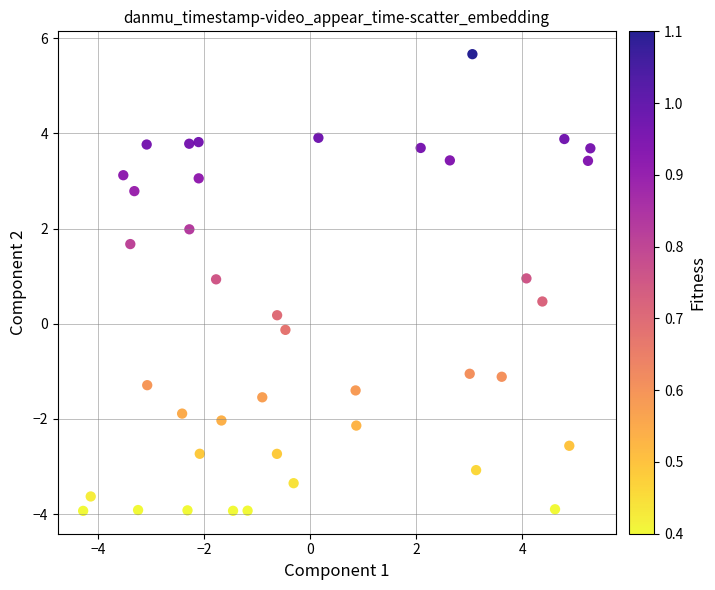

What is the range of X values (max minus min)?

9.6